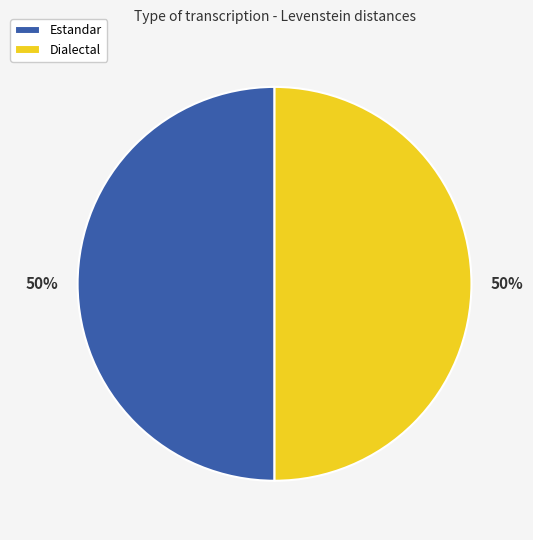

Approximately how many times larger is the value at Estandar compared to Dialectal?

1.0